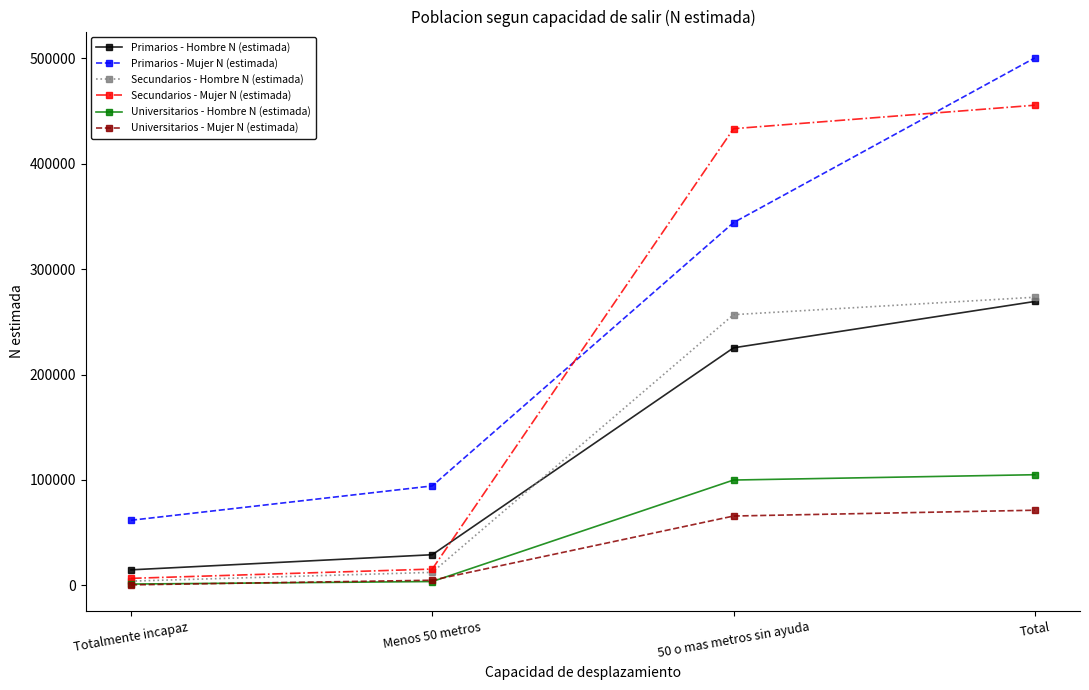

At which label does Secundarios - Hombre N (estimada) reach its minimum?

Totalmente incapaz